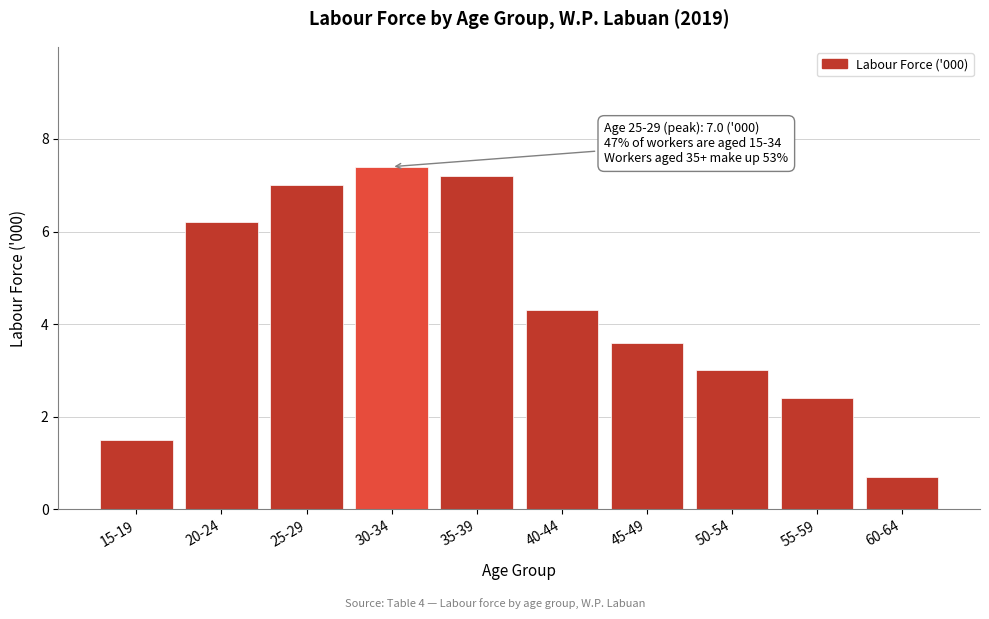

Reading left to right, list all the values displayed in this chart.

15-19=1.5	20-24=6.2	25-29=7.0	30-34=7.4	35-39=7.2	40-44=4.3	45-49=3.6	50-54=3.0	55-59=2.4	60-64=0.7